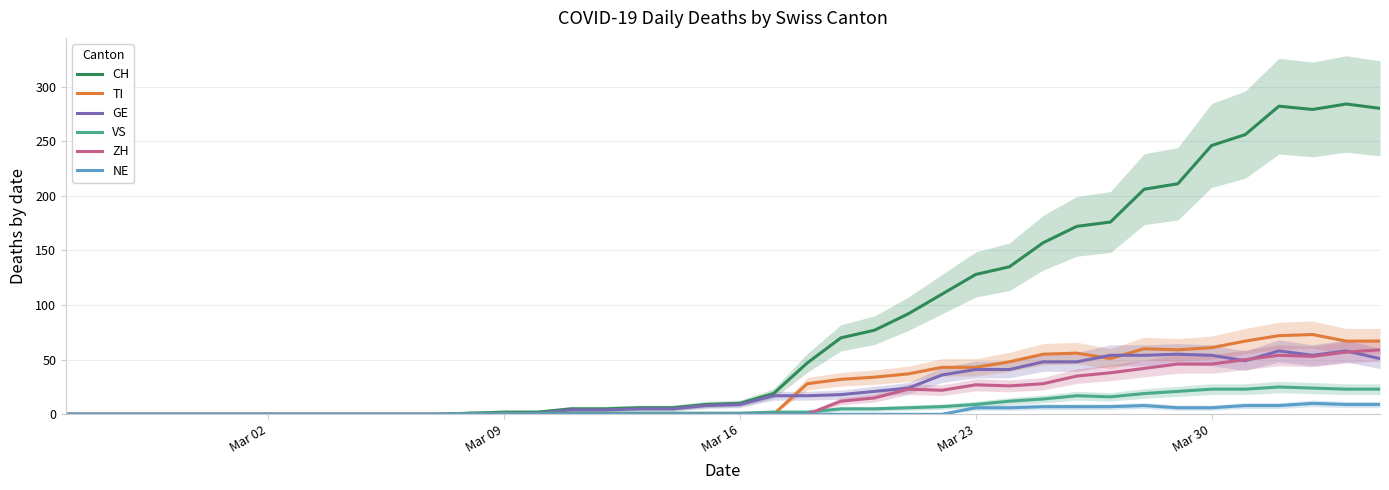

List the series in order of their peak value, lowest first.

NE, VS, GE, ZH, TI, CH